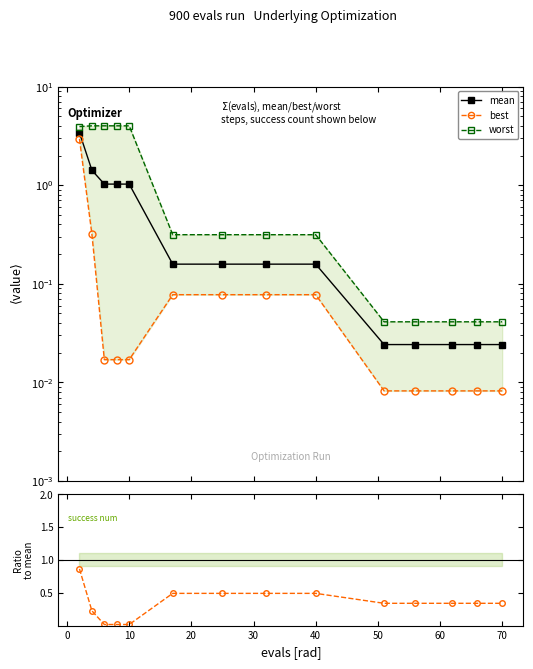

What is the sum of all mean values?

8.7